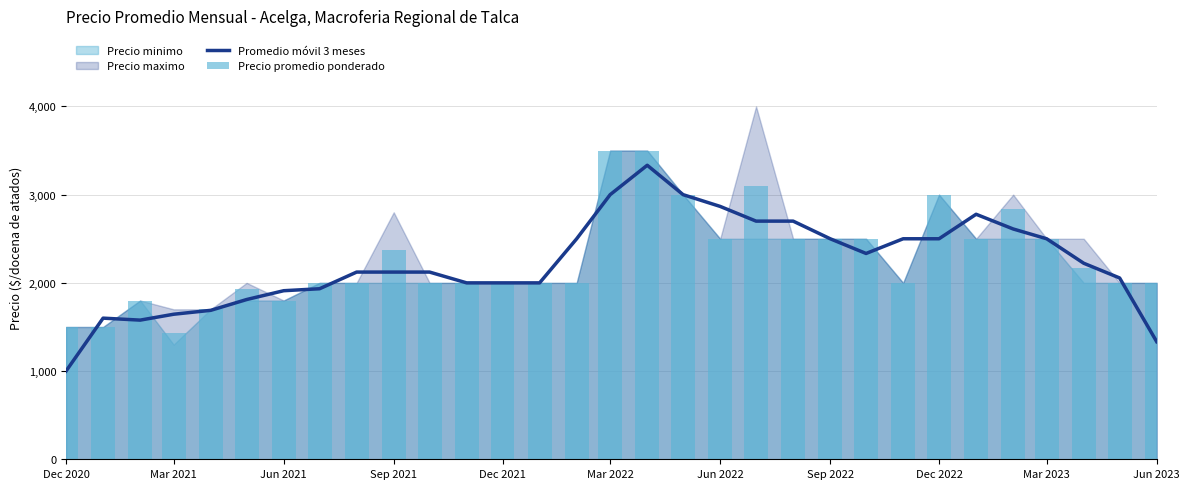

Which label corresponds to the smallest value in the chart?

Dec 2020